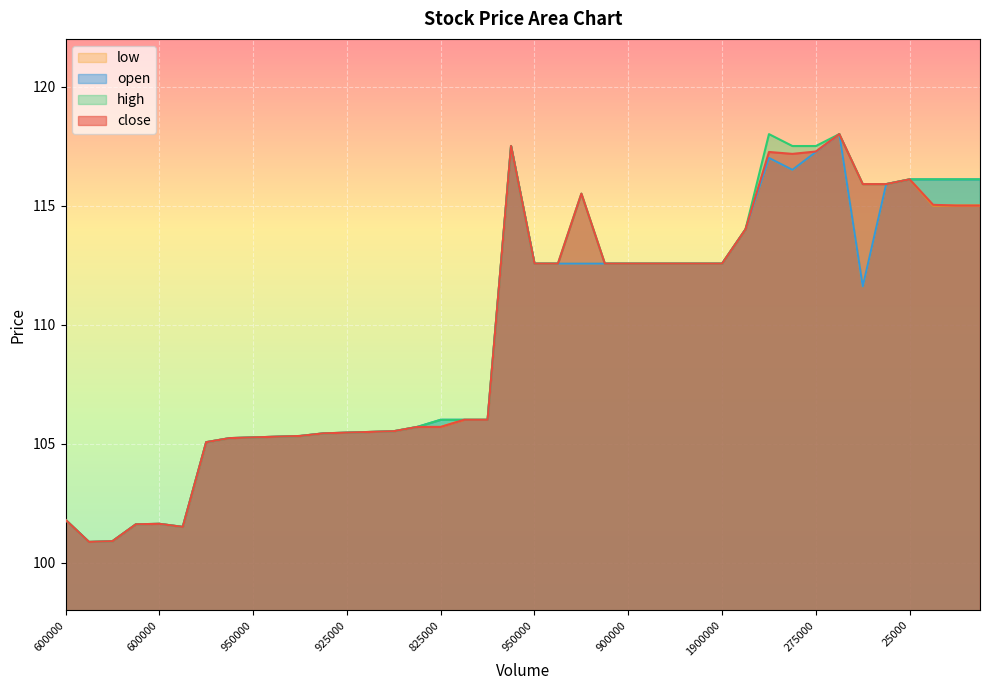

True or false: open and high cross at least once.

False